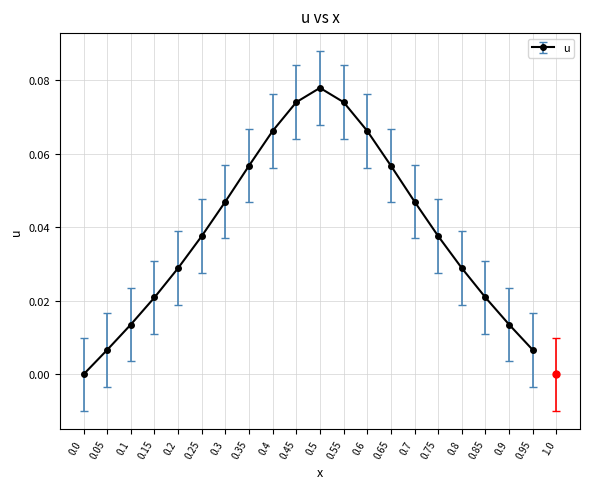

Does the chart display data point markers on the line(s)?

Yes